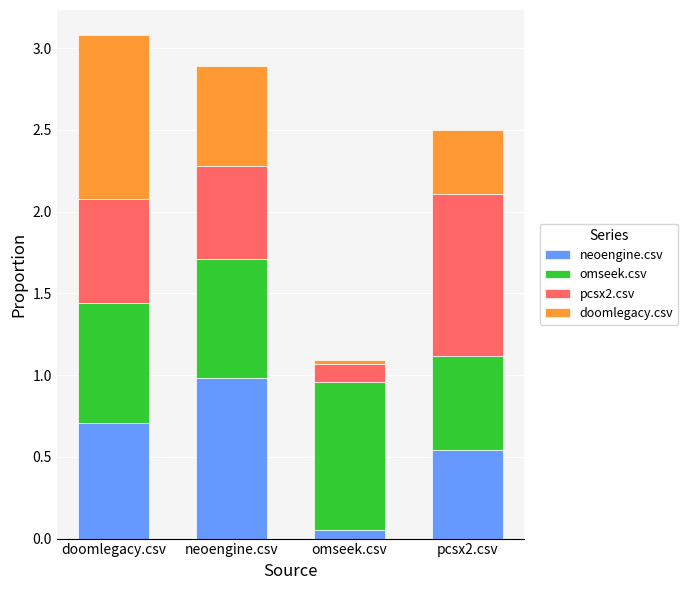

What is the highest value of the neoengine.csv series?

1.0